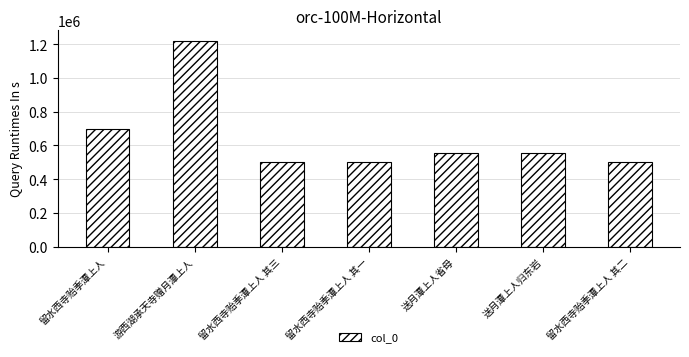

What is the sum of all values?

4540376